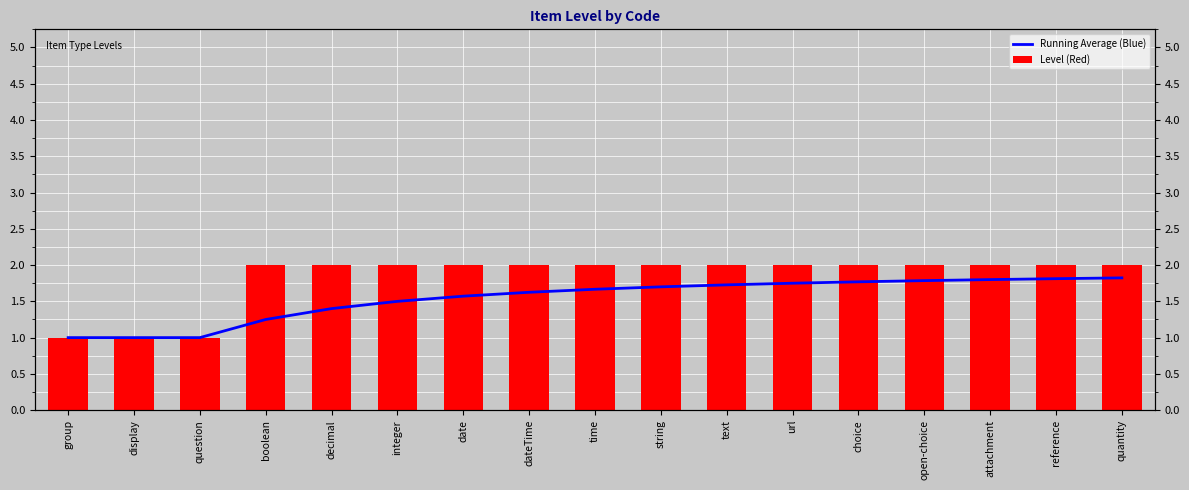

What is the difference between the maximum and minimum values in the Running Average (Blue) series?

0.8